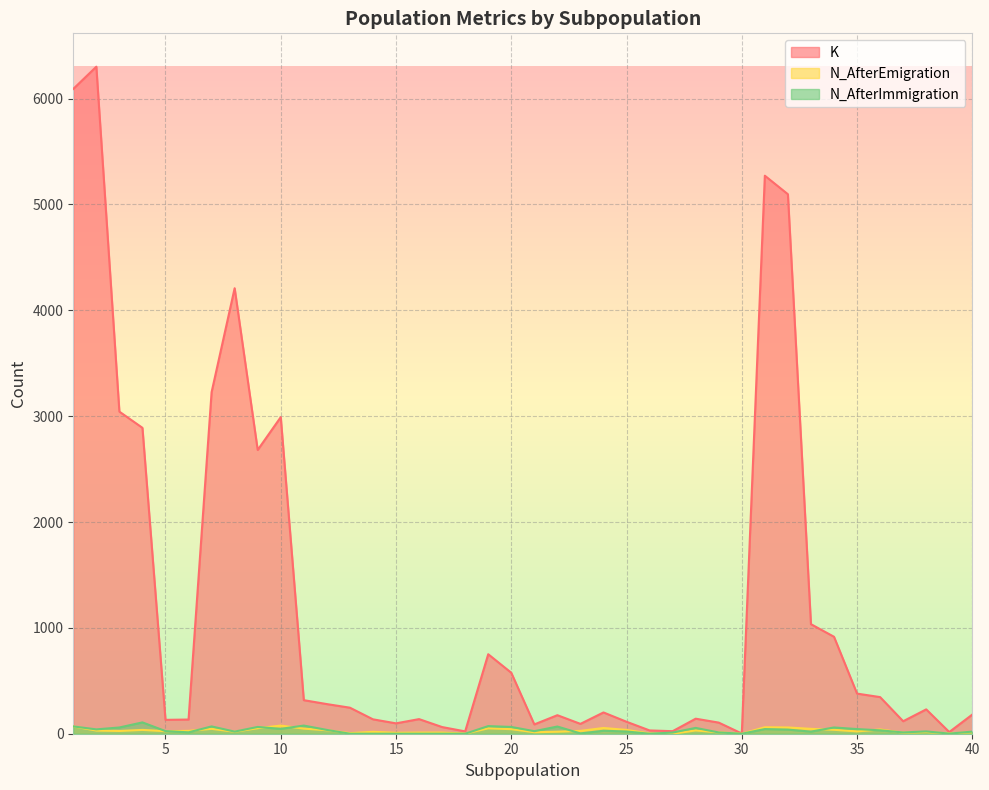

Count the number of categories in the chart.

40